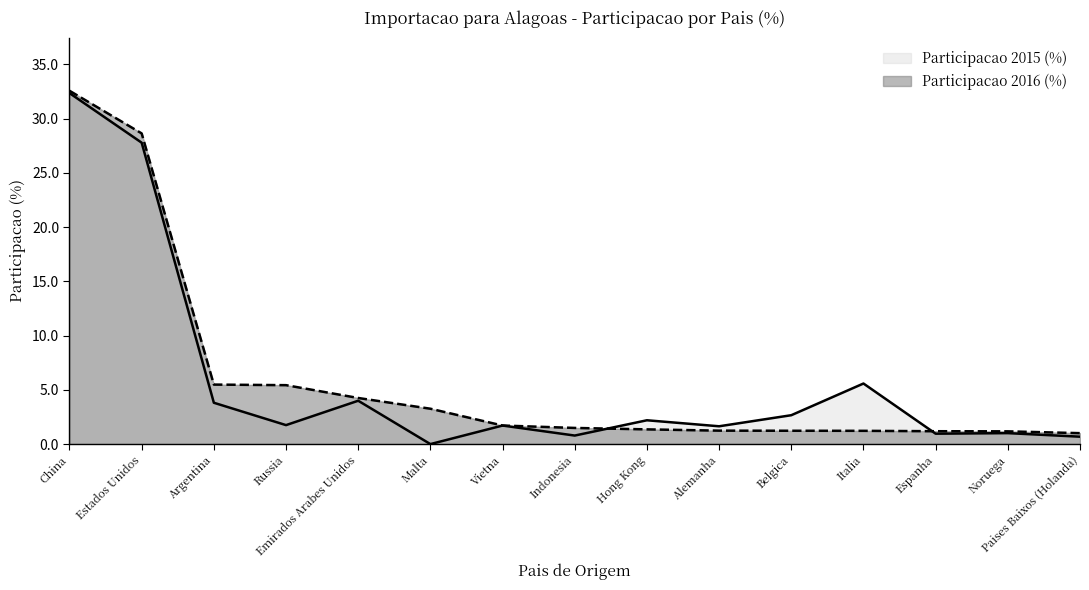

True or false: Participacao 2016 (%) has more than 0 interior local peaks.

False